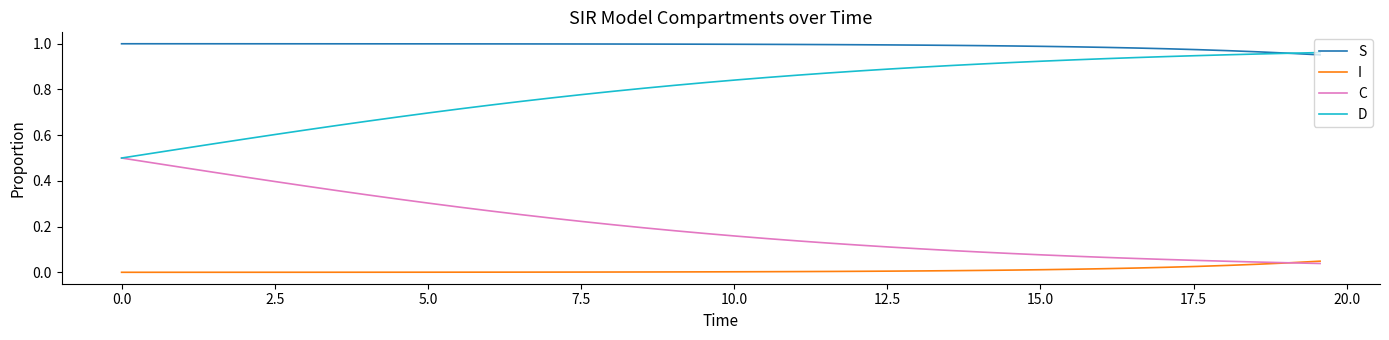

Which series has the largest total across all categories?

S